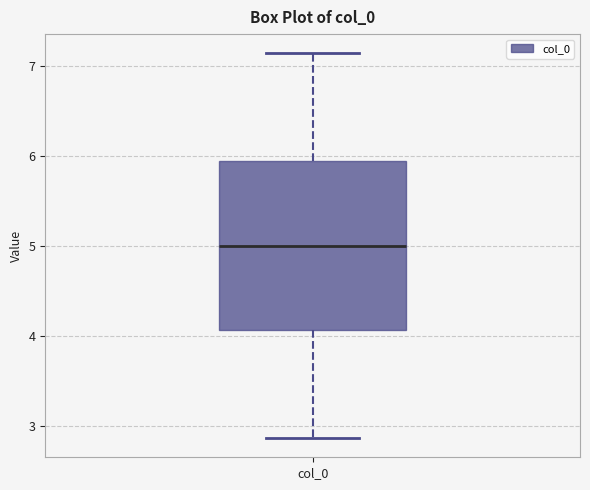

Read this box plot against the y-axis: the position of the median line, the range covered by the box, and the ends of both whiskers. The values are not printed on the chart, so give them approximately, as read against the axis.

median 5.0, box 4.1 to 5.9, whiskers 2.9 to 7.1